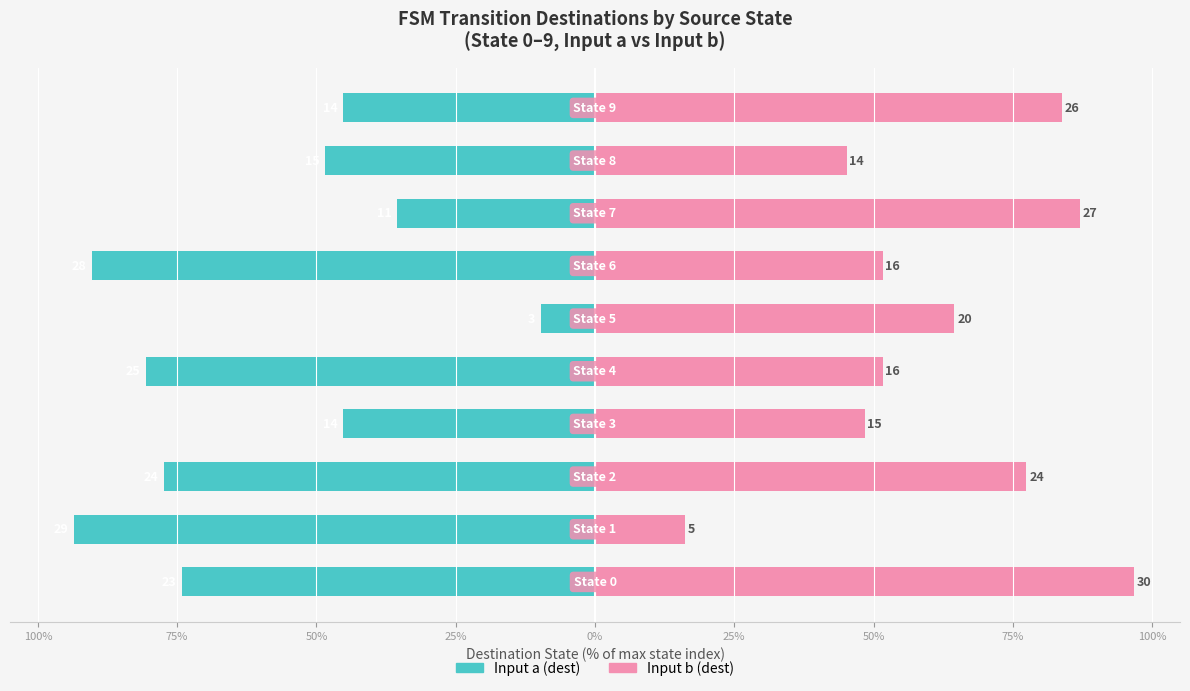

Is the value of Input a (dest) at 50% greater than the value of Input b (dest) at 75%?

No